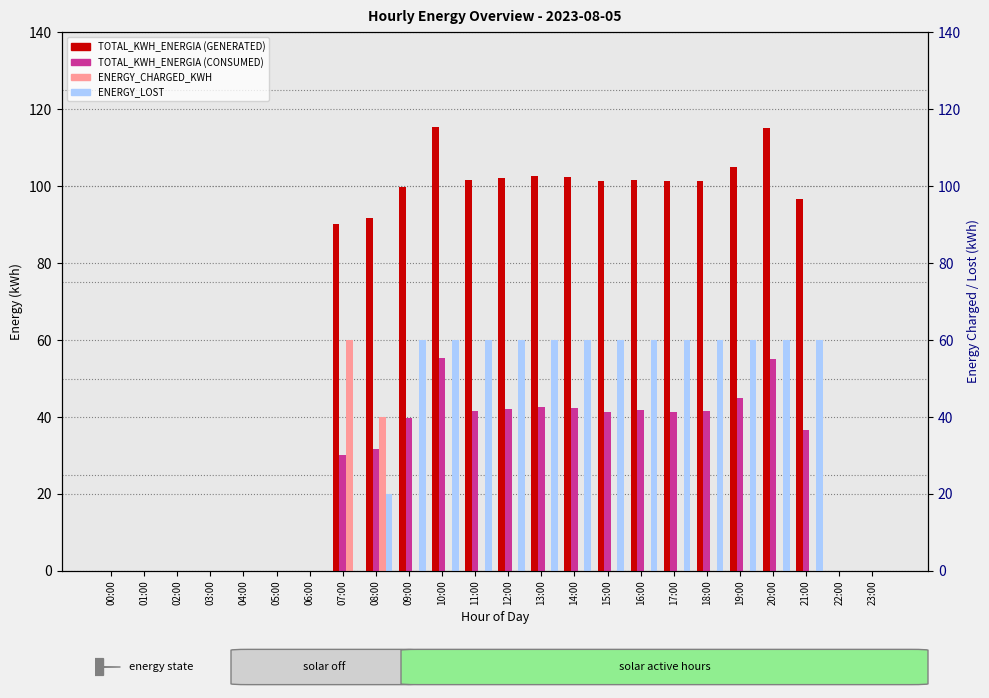

How many data points does each series have?

24